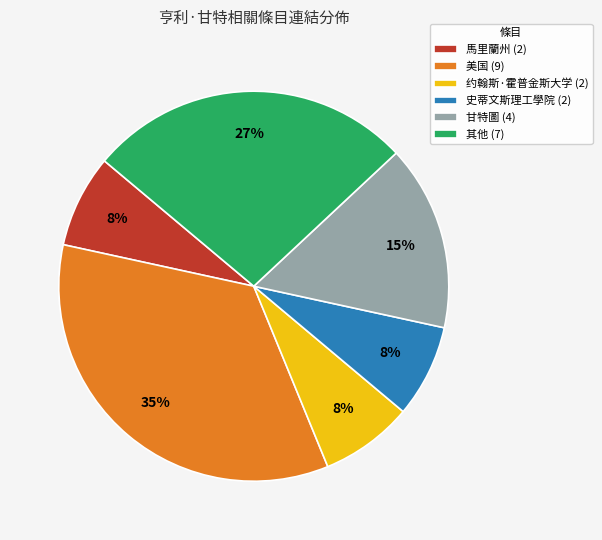

How many slices are in this pie chart?

6